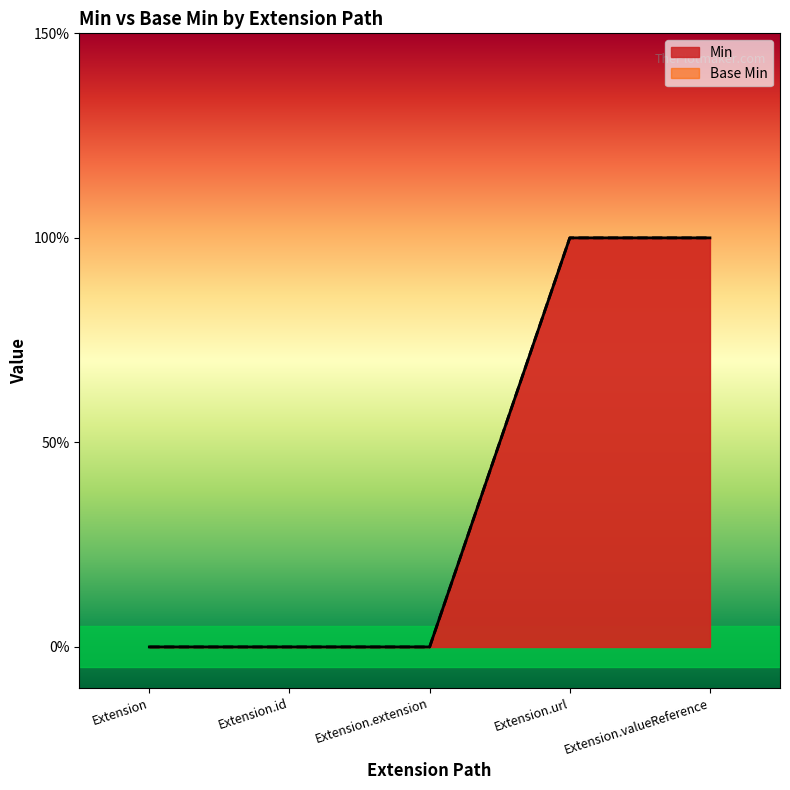

Is it true that Base Min equals 0 at Extension.url?

False